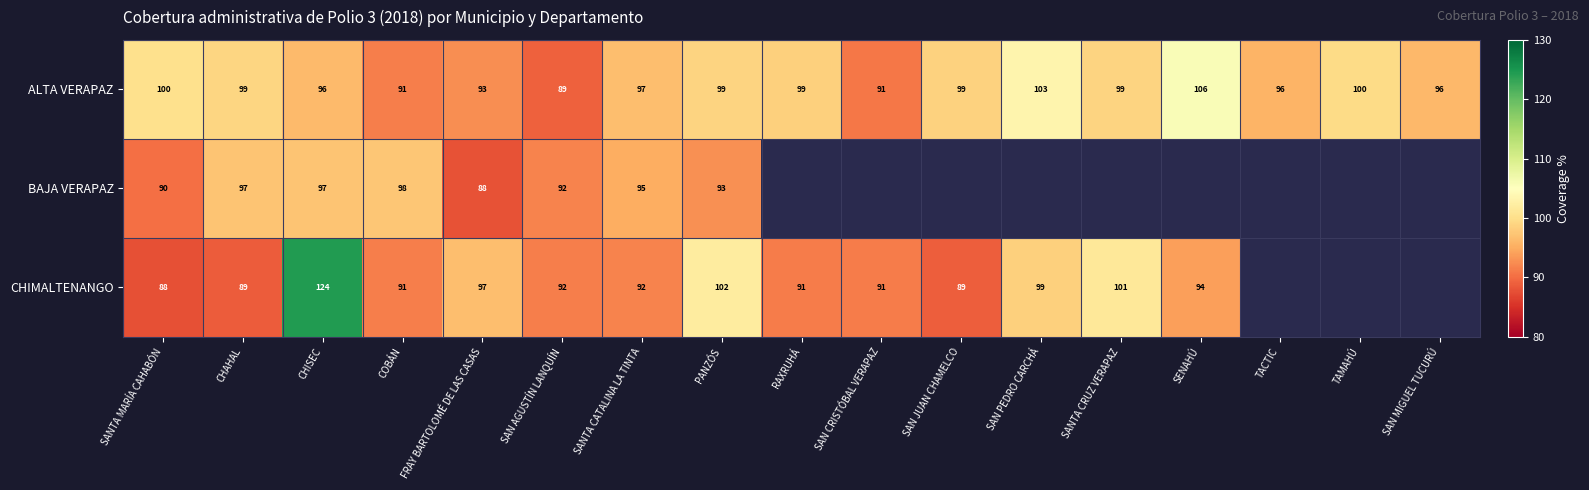

True or false: CHIMALTENANGO has a value of 135.1 at SAN JUAN CHAMELCO.

False